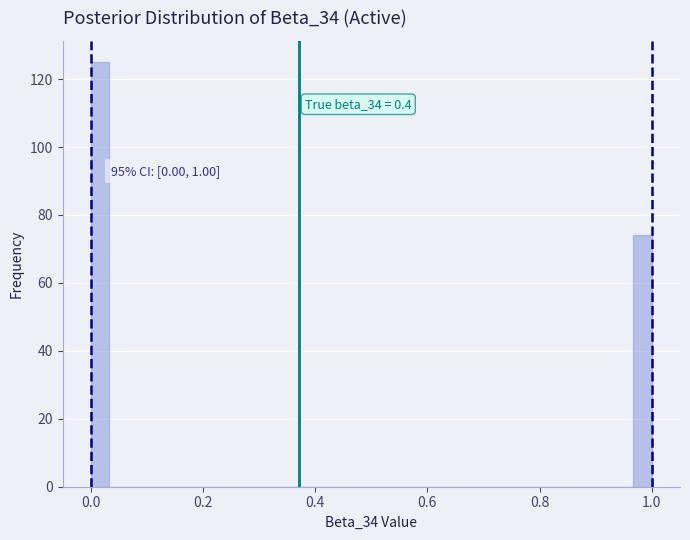

Around what value on the x-axis is the tallest bar? Give the approximate position of its centre, as read against the axis.

0.02